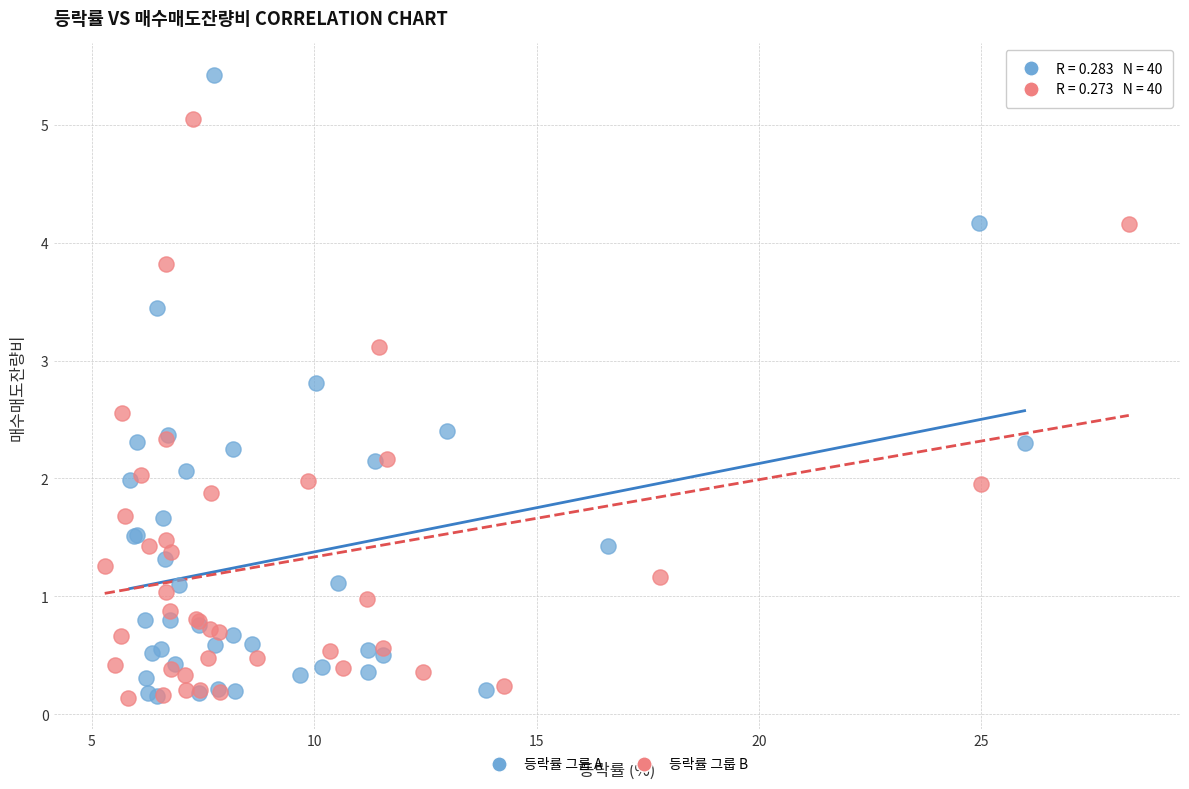

Which series has the largest Y range (max minus min)?

등락률 그룹 A